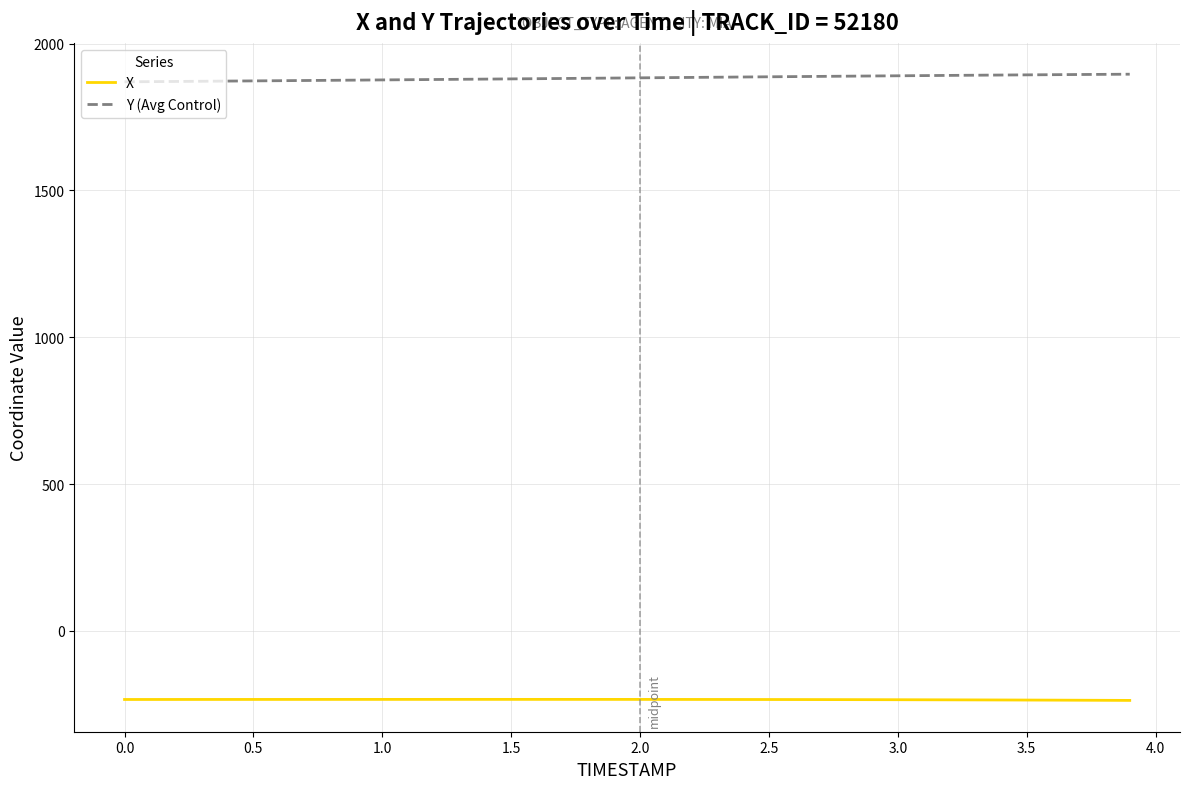

Which series has the largest total across all categories?

Y (Avg Control)